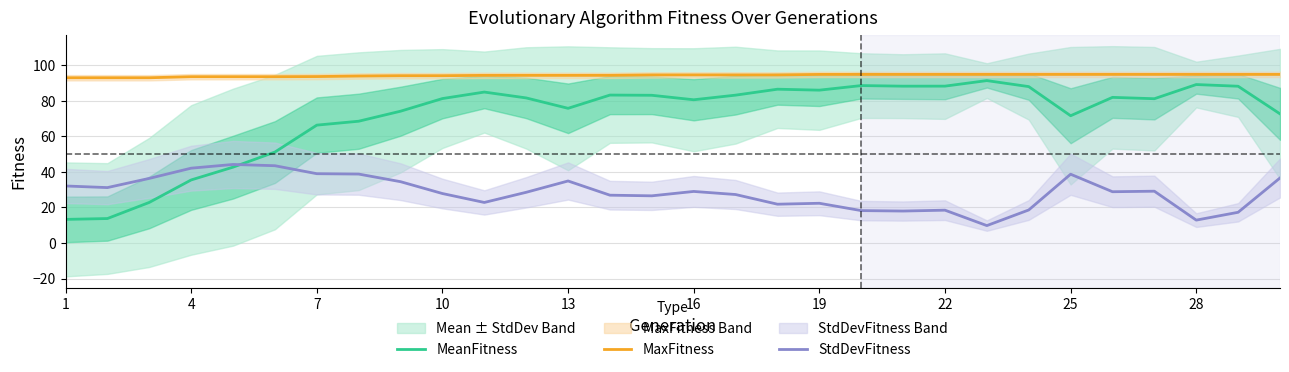

Does the chart display data point markers on the line(s)?

No